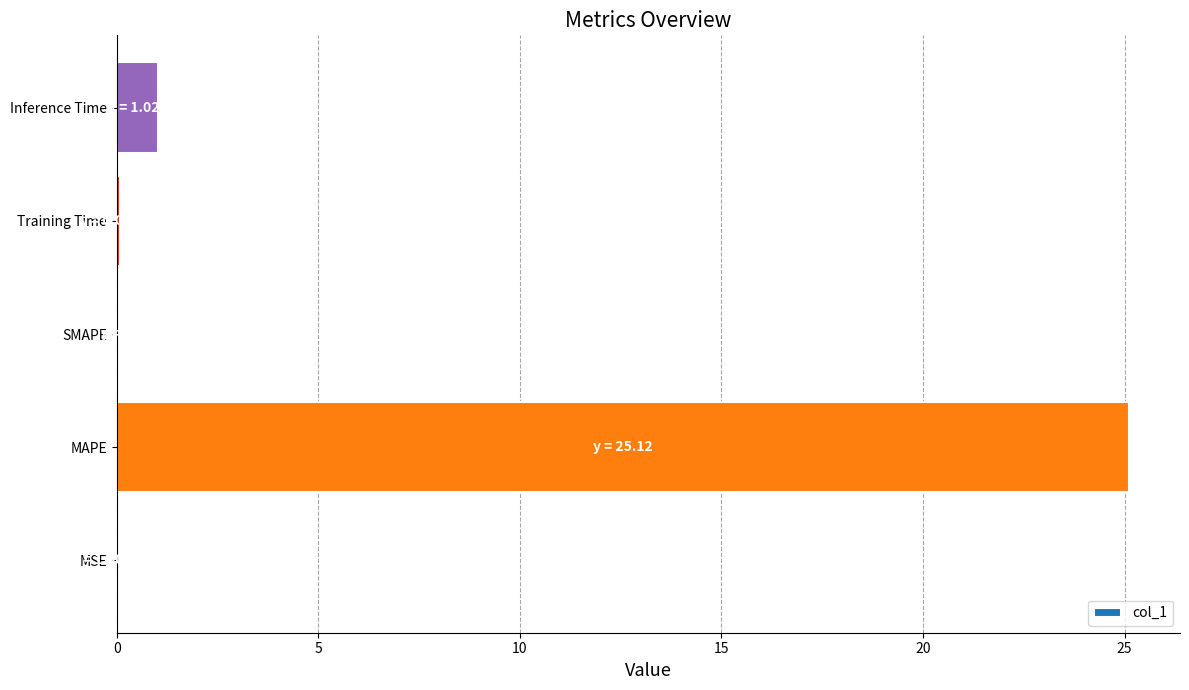

At which label is the value closest to 12?

Inference Time